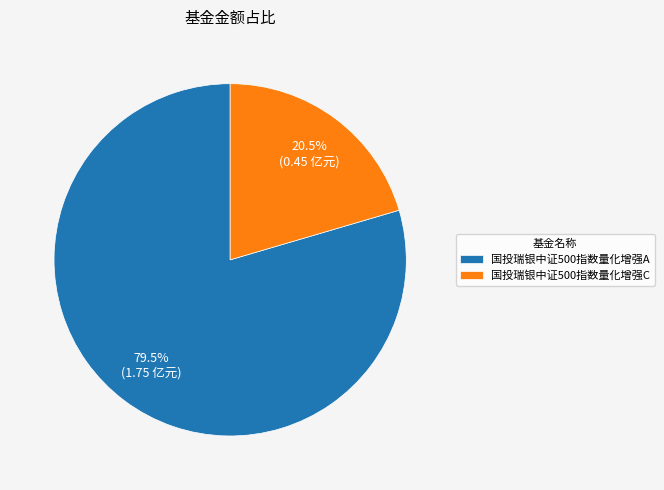

What is the largest slice in the pie chart?

国投瑞银中证500指数量化增强A